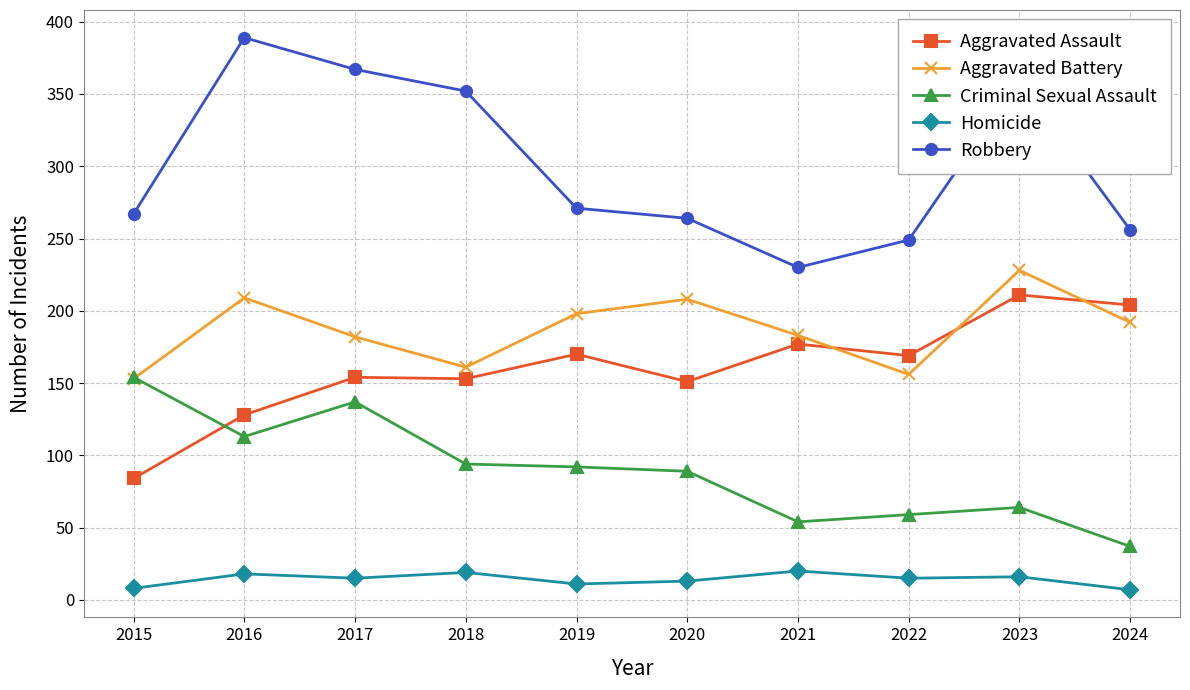

What is the highest value of the Aggravated Battery series?

228